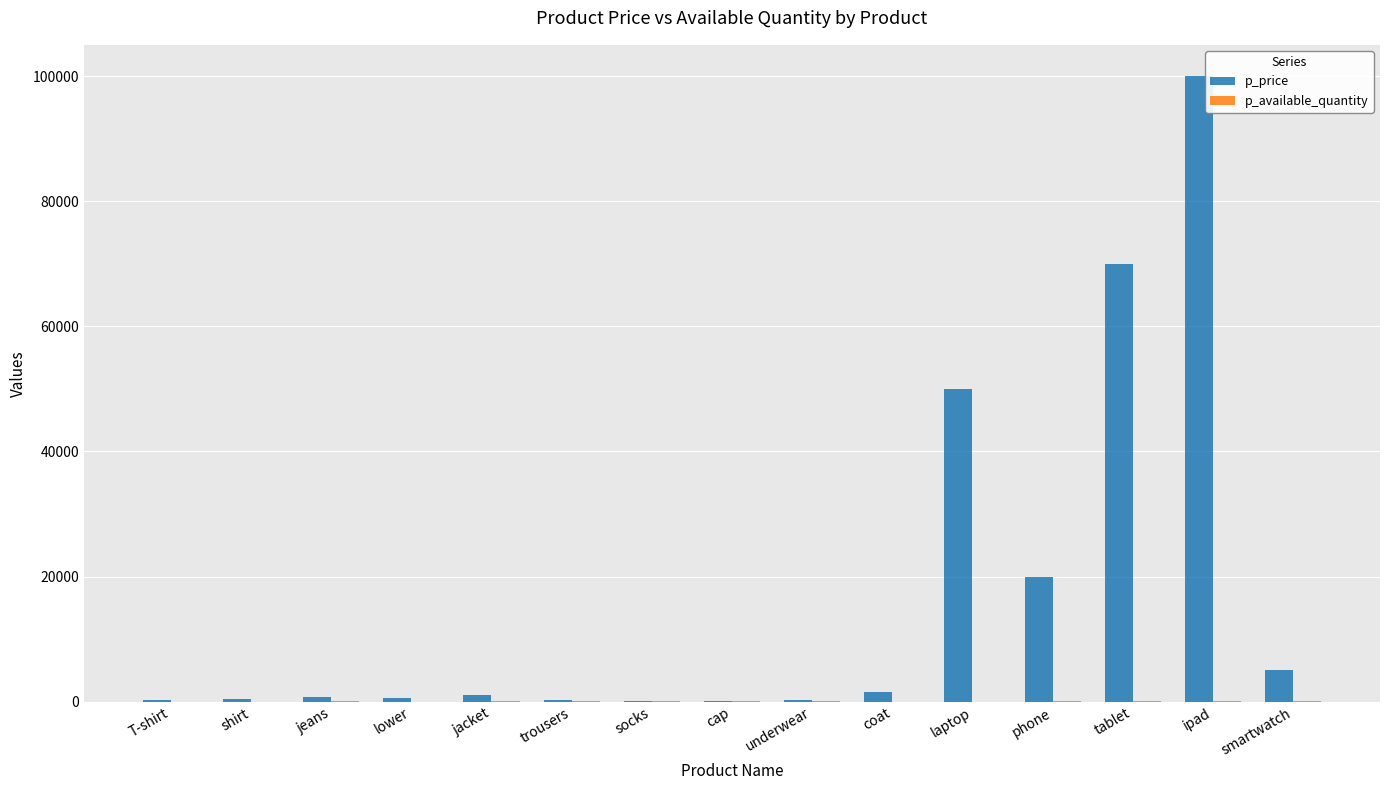

At which category is the sum across all series the highest?

ipad